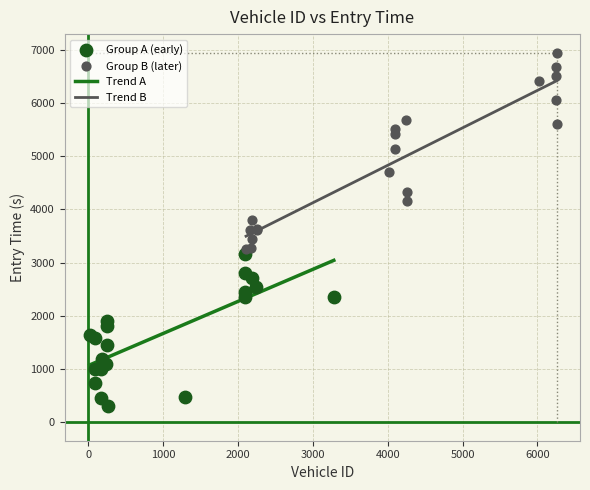

Which series reaches the minimum Y coordinate?

Group A (early)